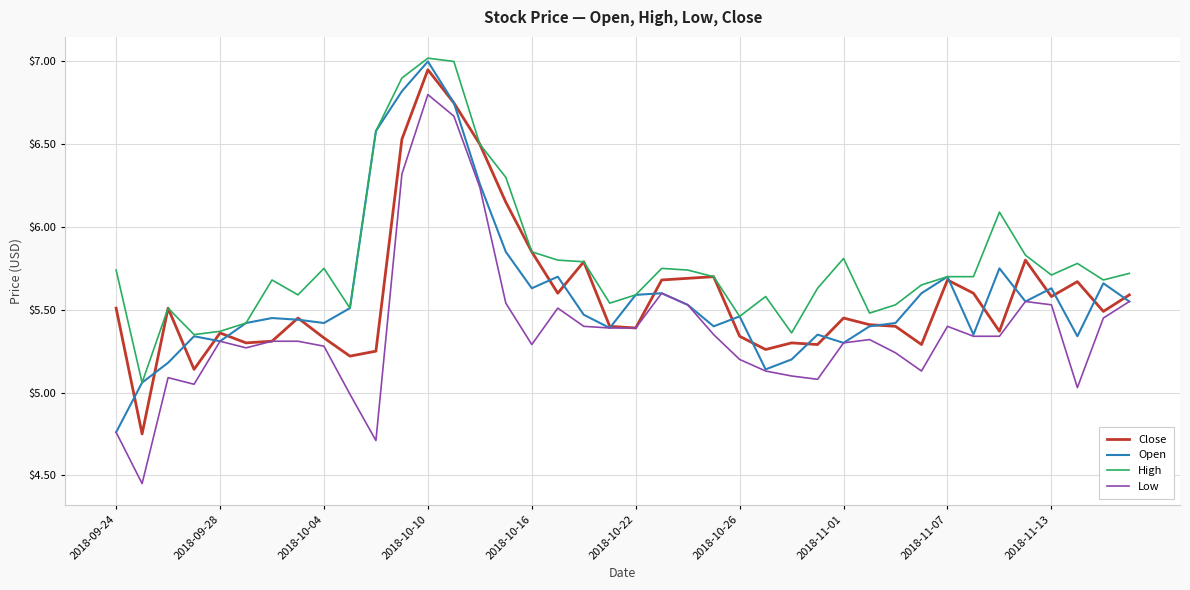

Does the chart display data point markers on the line(s)?

No